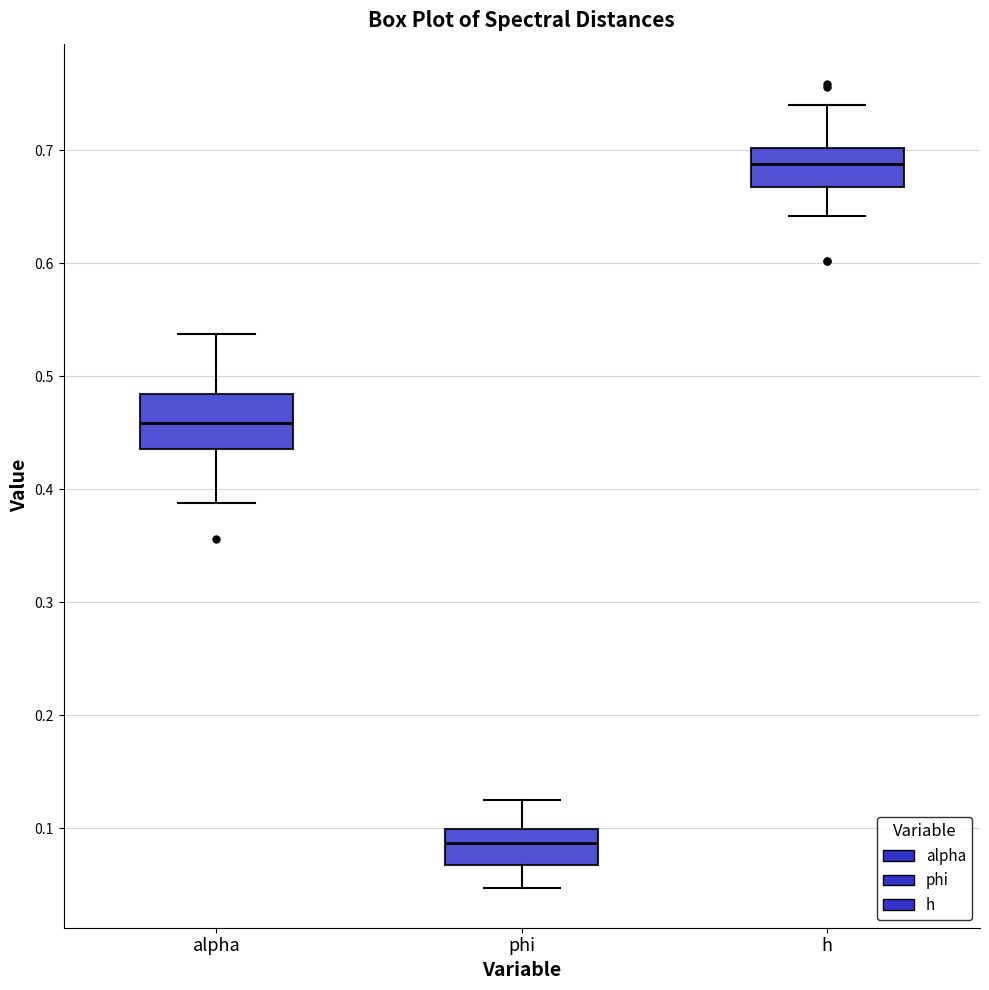

Which box's median line is the lowest?

phi